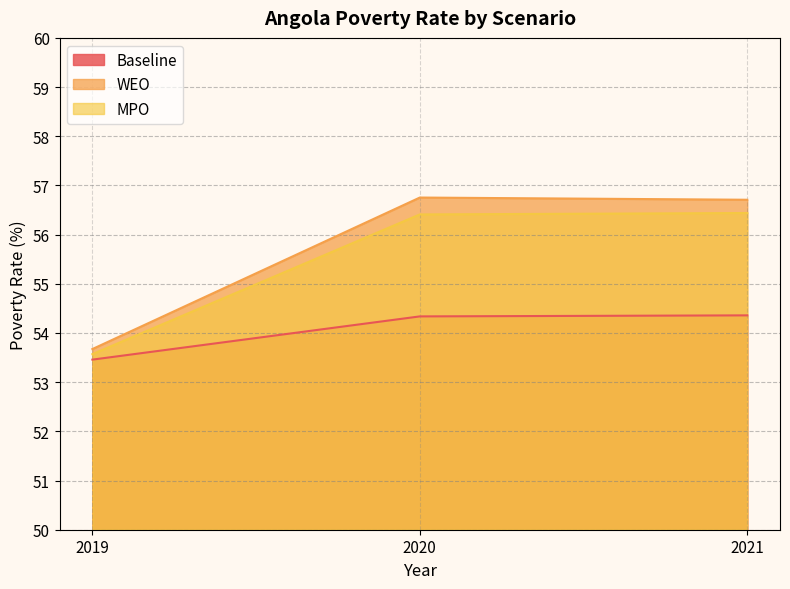

Reading right to left, list all the values displayed in this chart.

Baseline: 2021=54.4	2020=54.3	2019=53.5
WEO: 2021=56.7	2020=56.8	2019=53.7
MPO: 2021=56.4	2020=56.4	2019=53.6